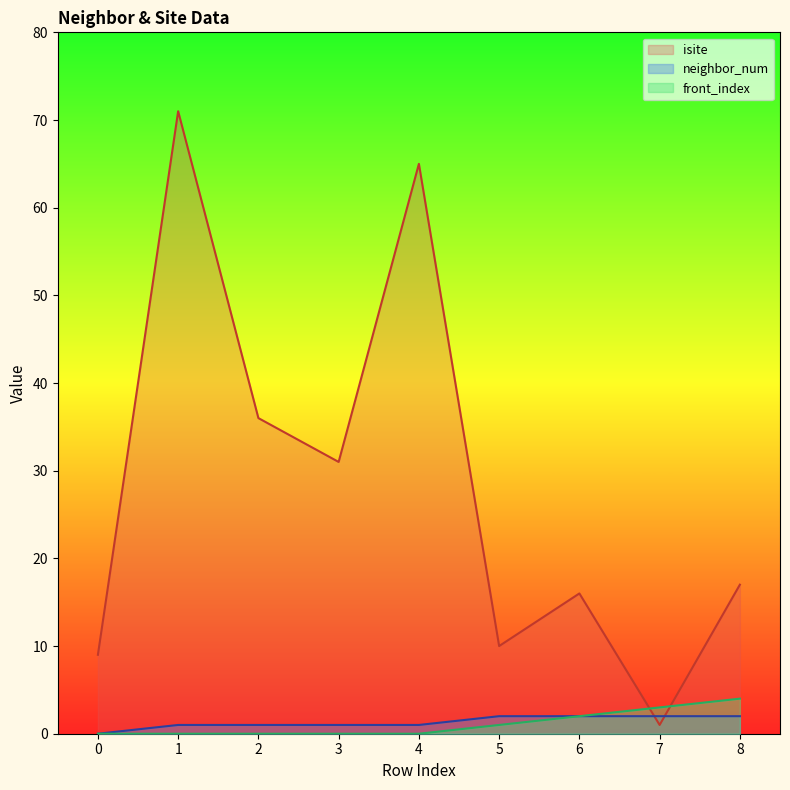

Which category has the highest value in the isite series?

1